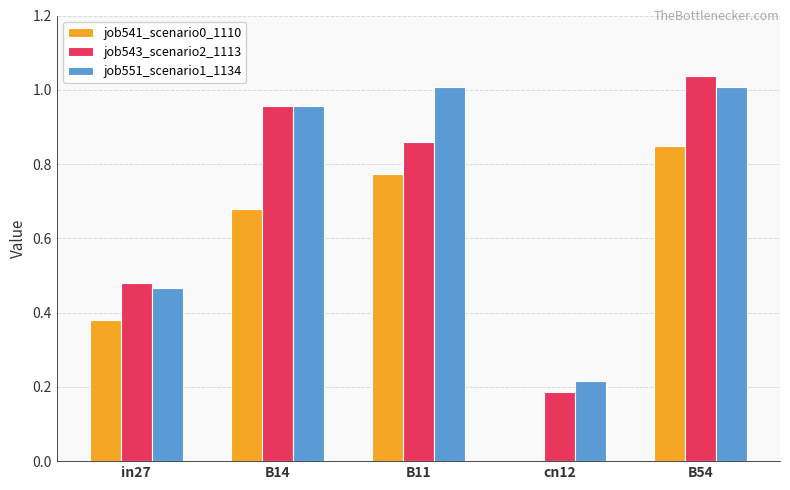

What is the sum of the job543_scenario2_1113 values at B54 and cn12?

1.2